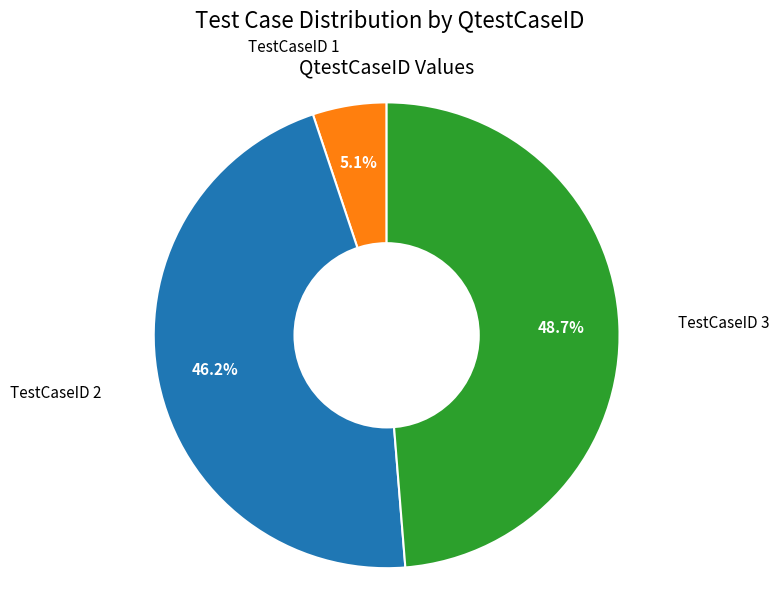

Rank the categories by value from lowest to highest.

TestCaseID 1, TestCaseID 2, TestCaseID 3